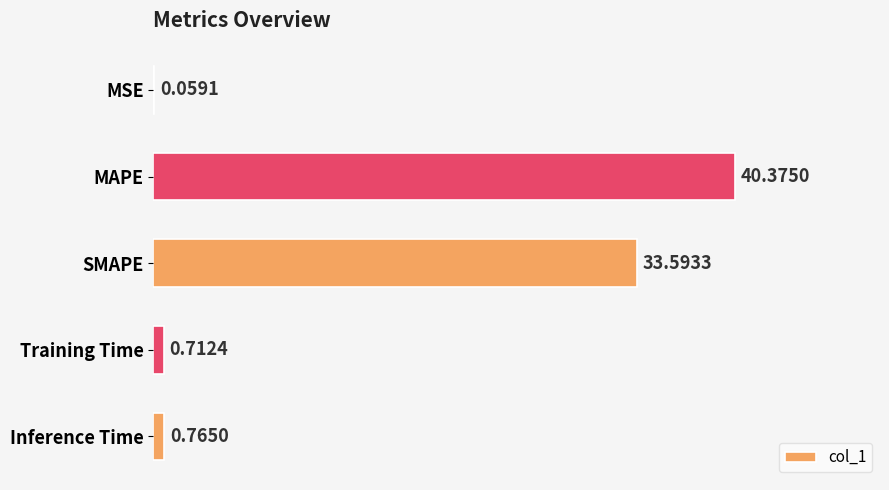

Where is the data nearest to the value 20?

SMAPE